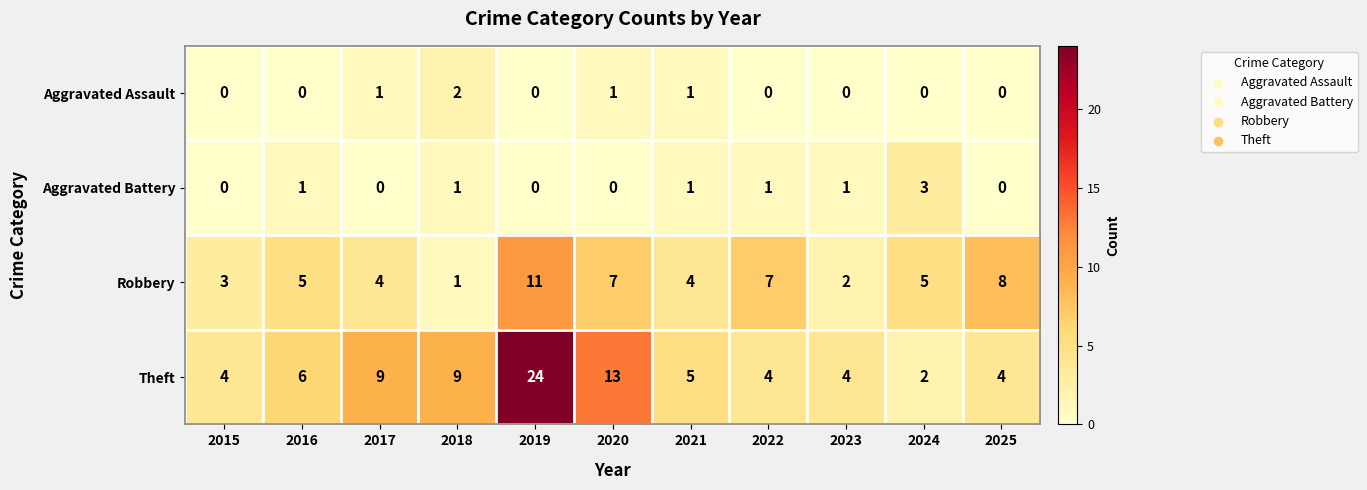

Is the value of Aggravated Battery at 2017 greater than the value of Robbery at 2018?

No